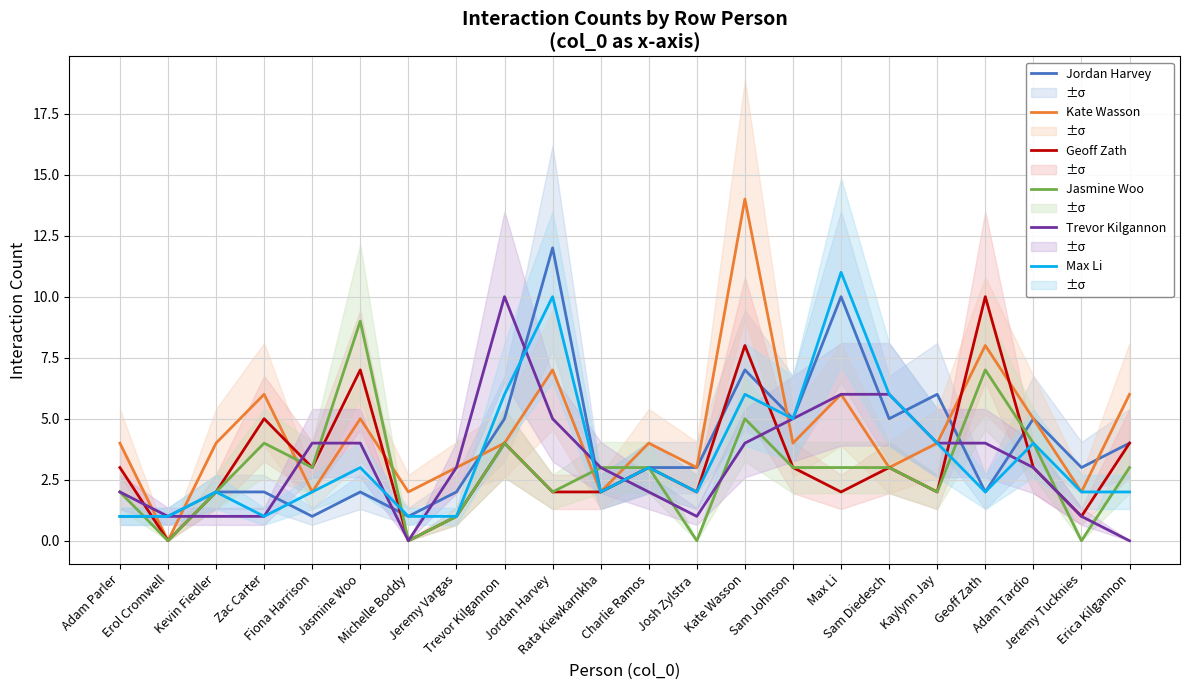

At how many categories does at least one series exceed 10?

3